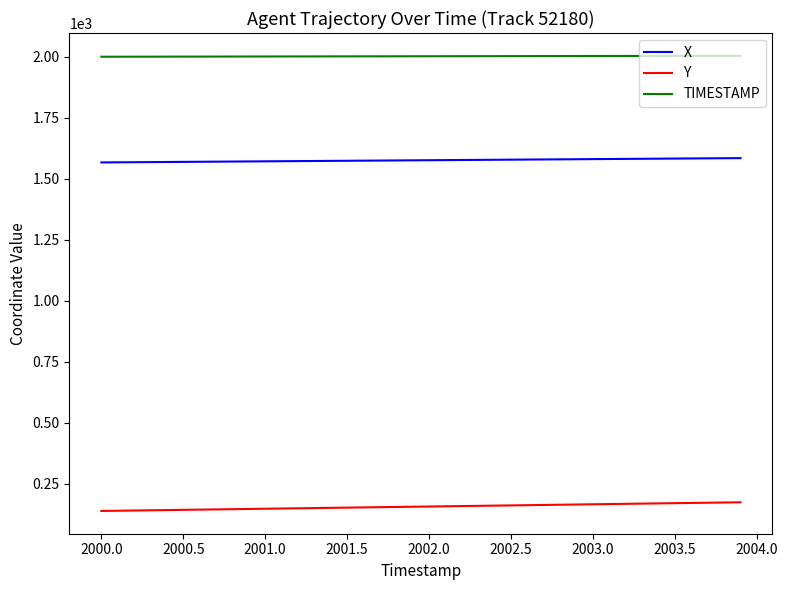

Rank the series by their maximum value, from lowest to highest.

Y, X, TIMESTAMP